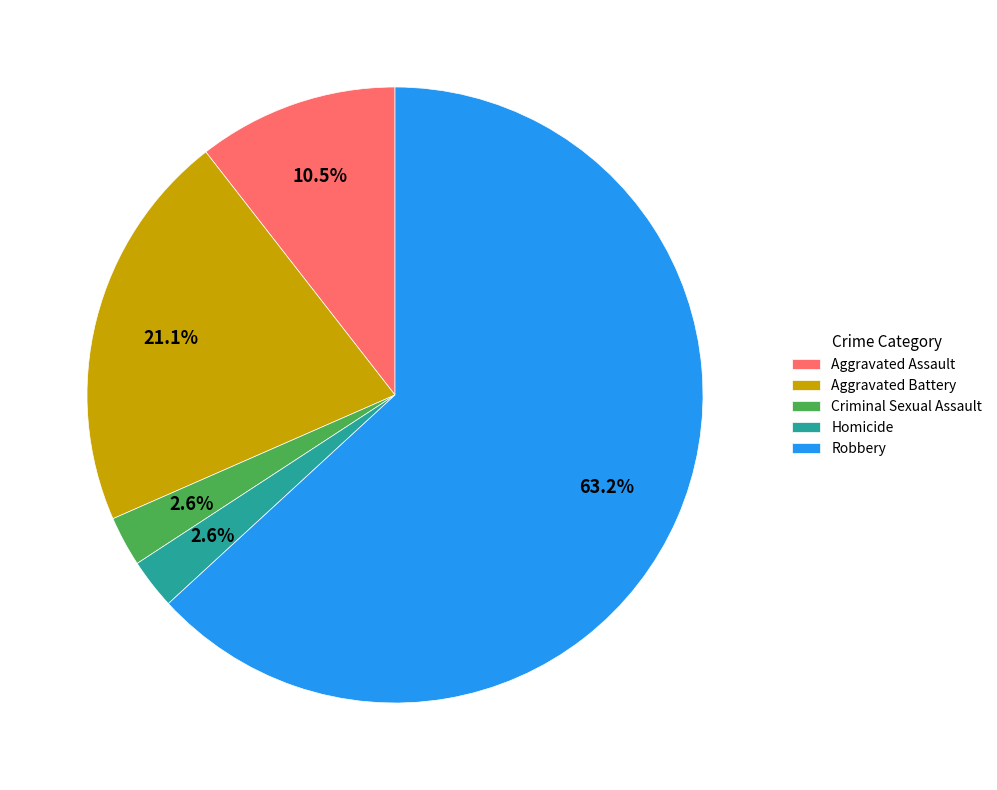

Is there a majority slice in this chart?

Yes